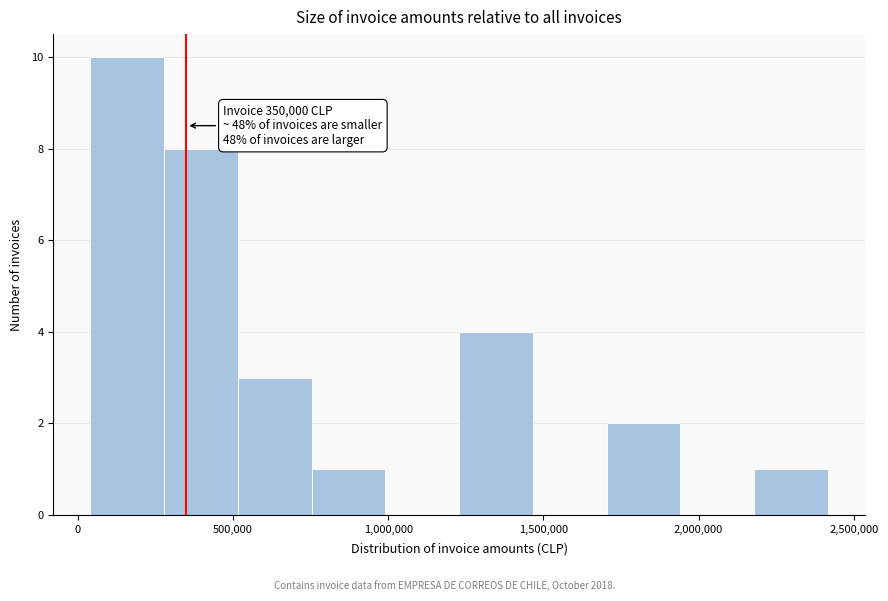

Which range on the x-axis has the tallest bar?

50000 to 300000